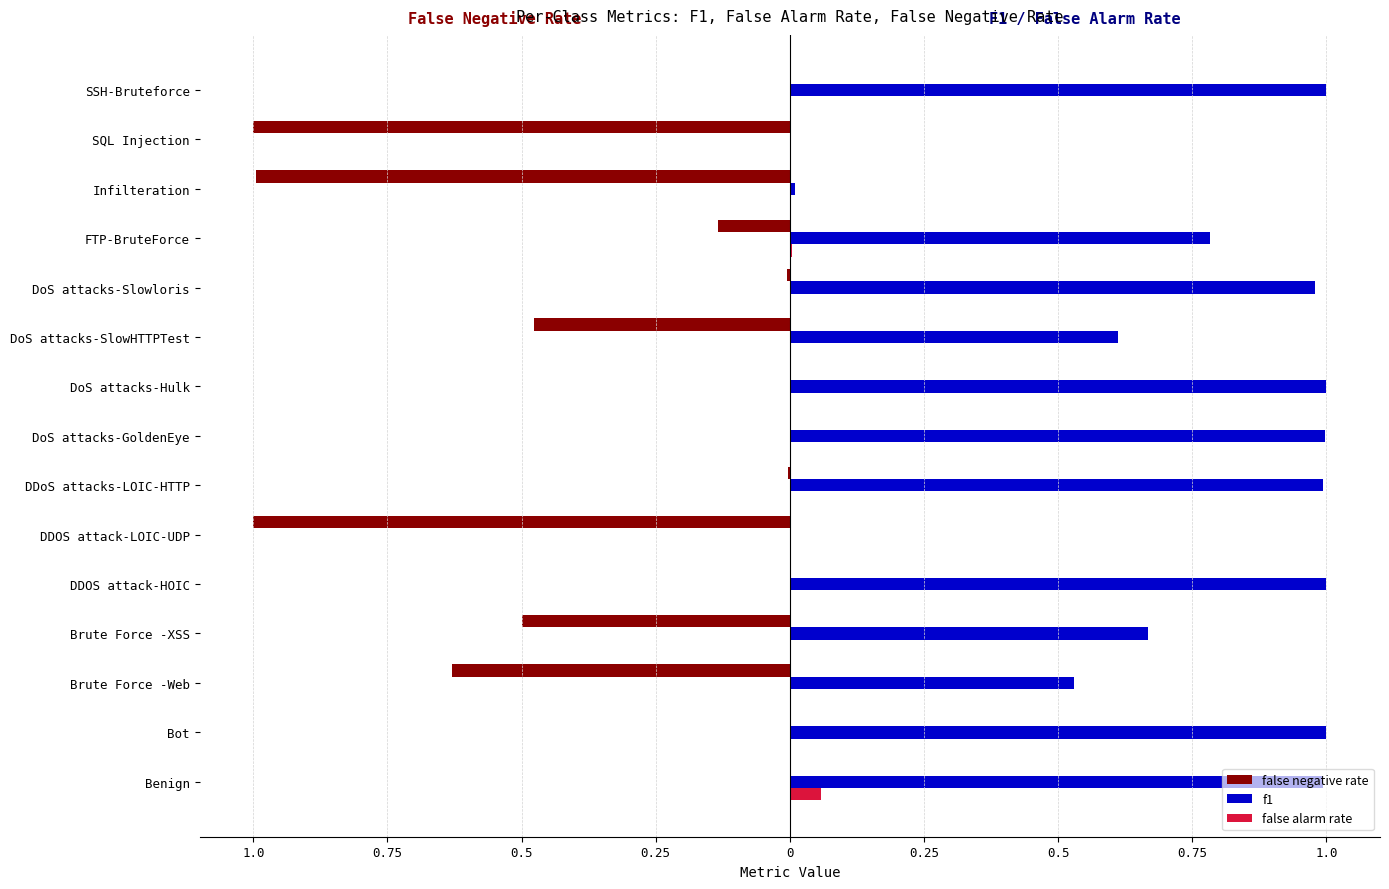

What are all the series names shown in the legend?

false negative rate, f1, false alarm rate